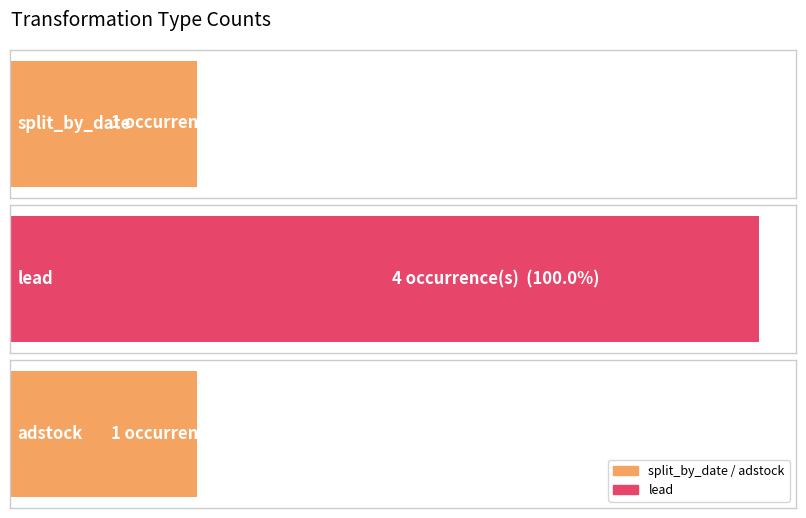

Which label corresponds to the smallest value in the chart?

adstock